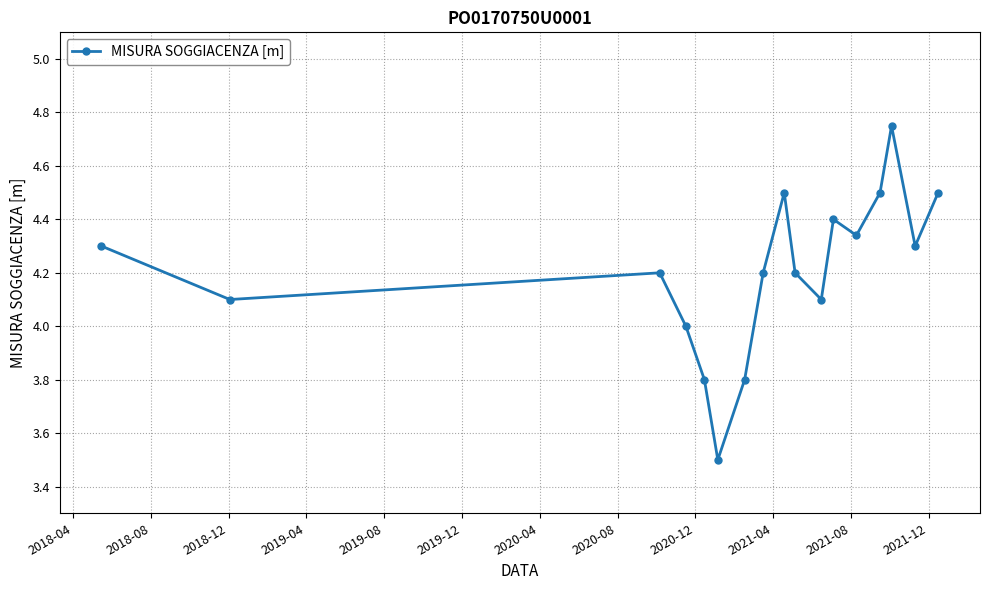

How many interior local valleys (lower than both neighbors) does the data have?

5